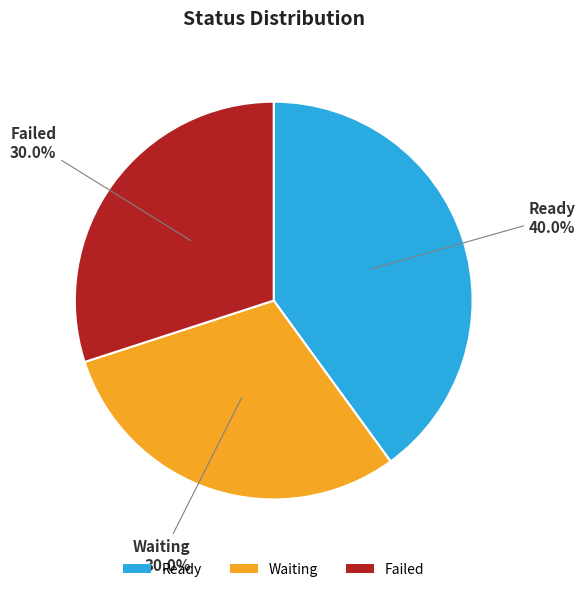

What percentage is the Waiting slice, to the nearest percent?

30%